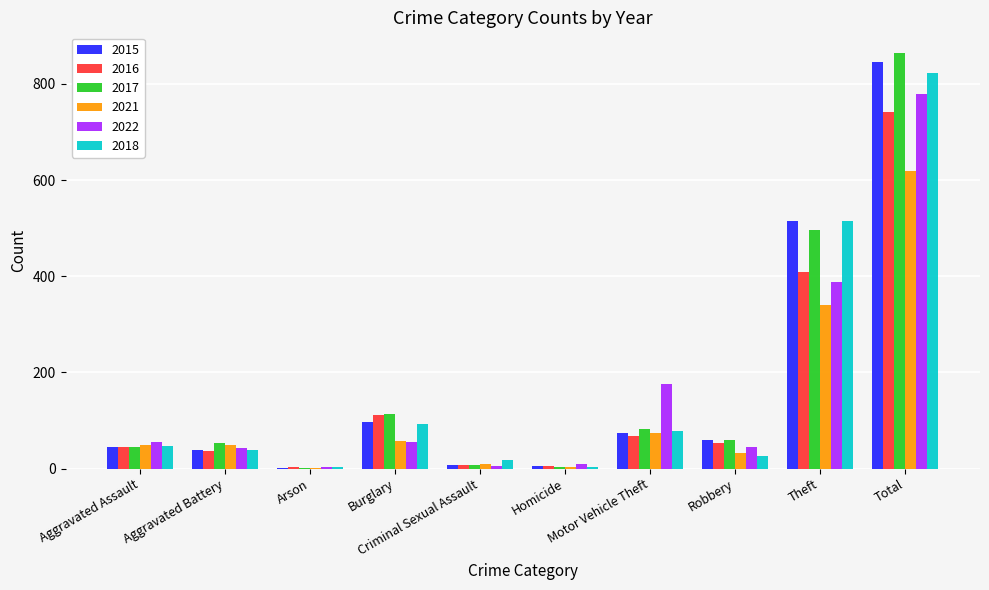

What is the highest value of the 2021 series?

618